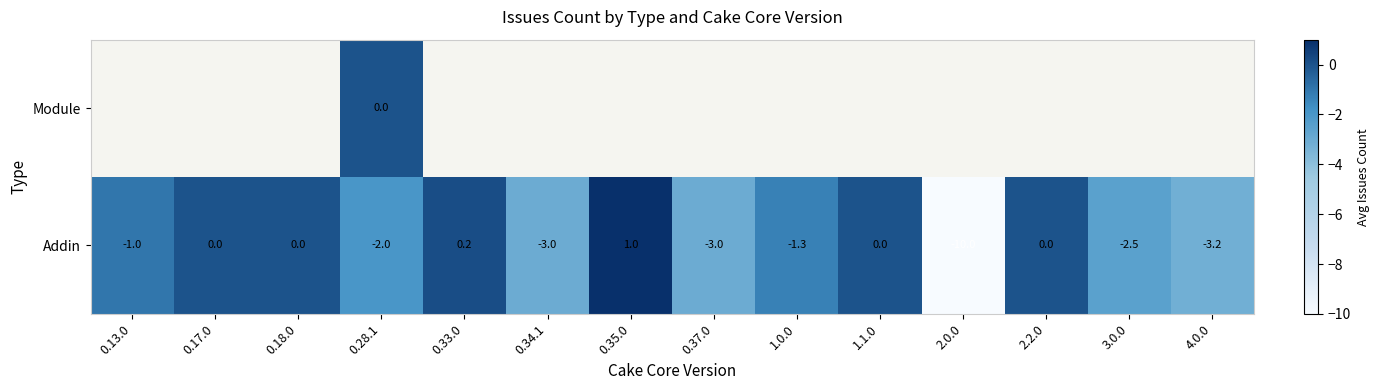

What is the difference between the maximum and minimum values in the Addin series?

11.0